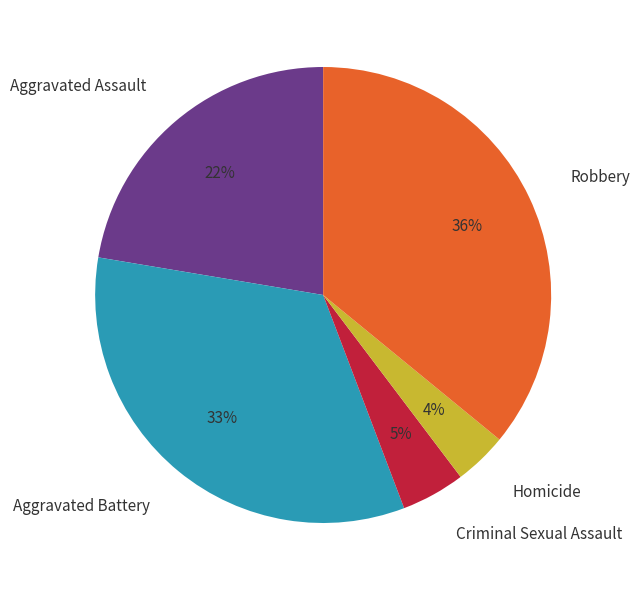

Count the number of slices in the pie.

5